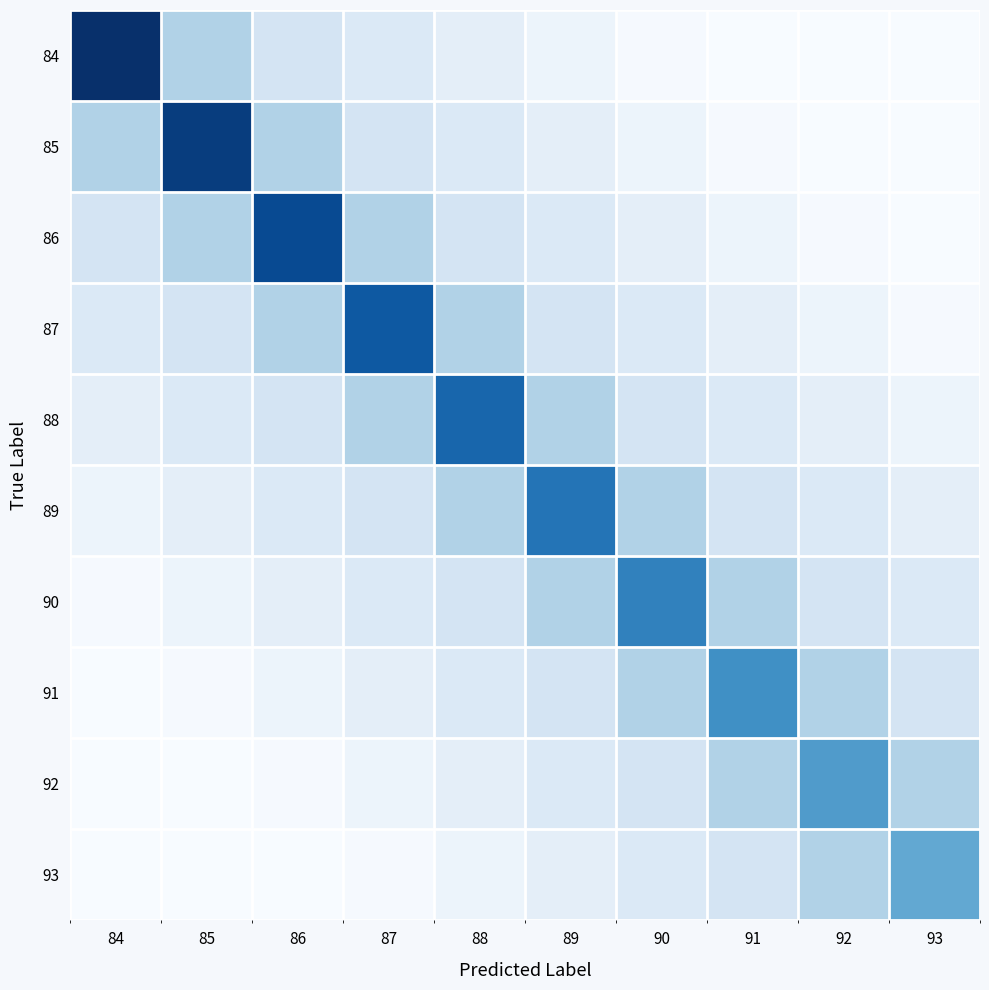

Between 86 and 91, which series saw the biggest shift?

86